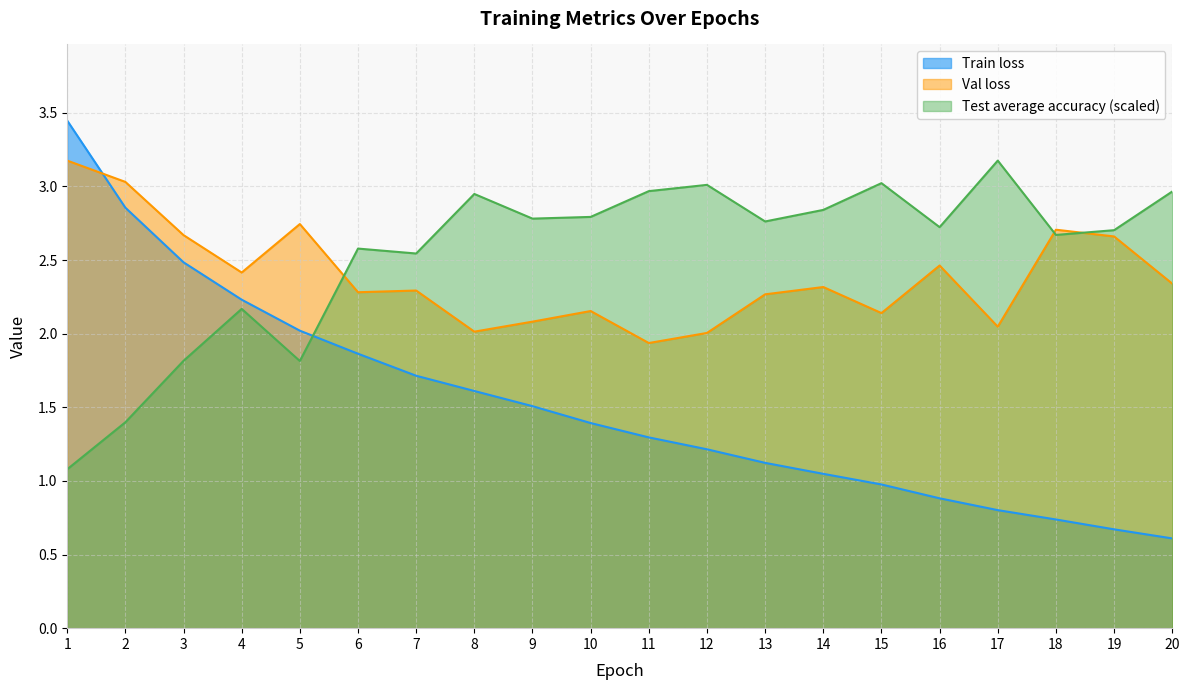

Where does the Val loss series first go above 2?

1